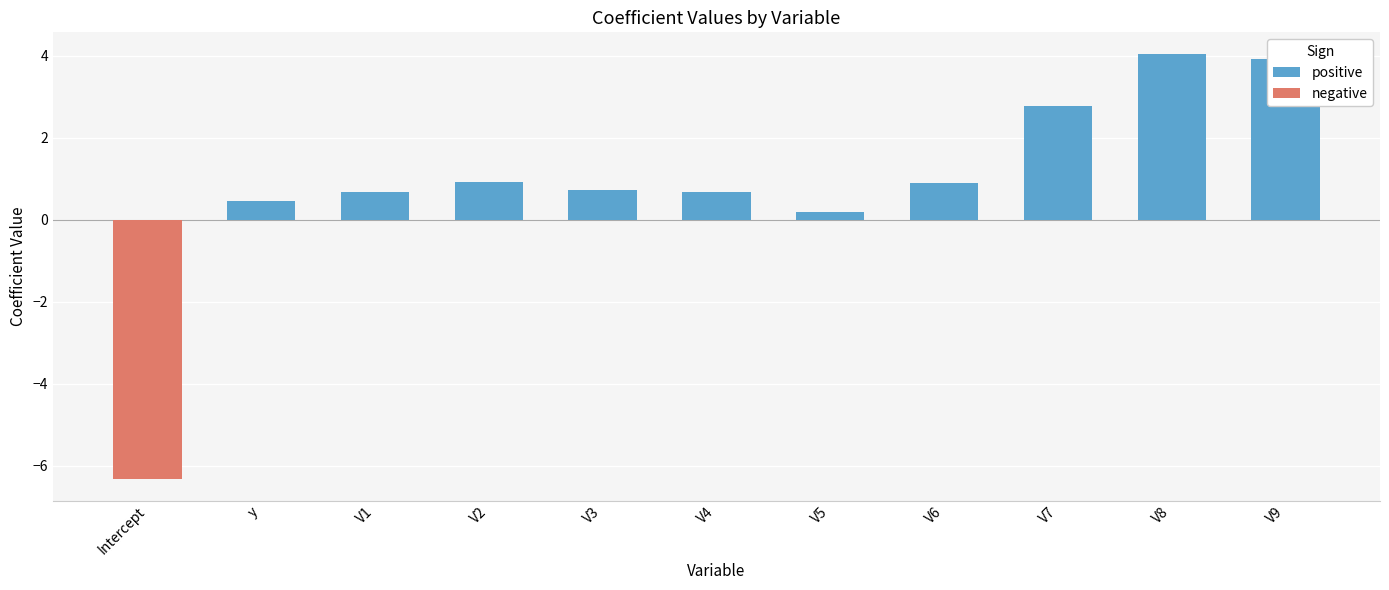

Which category has the lowest value across all series?

Intercept